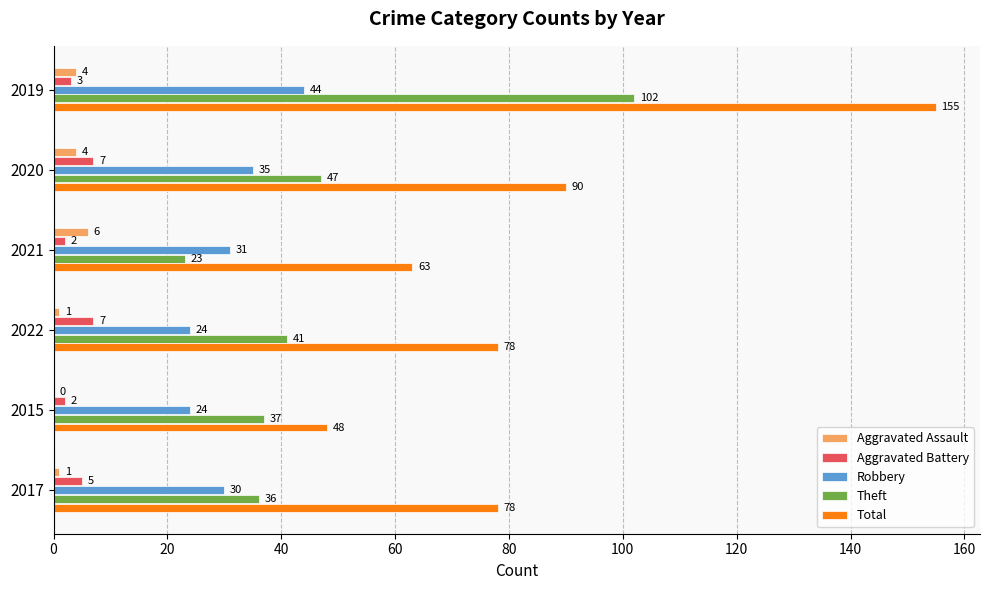

Between 2021 and 2022, which series saw the biggest shift?

Theft